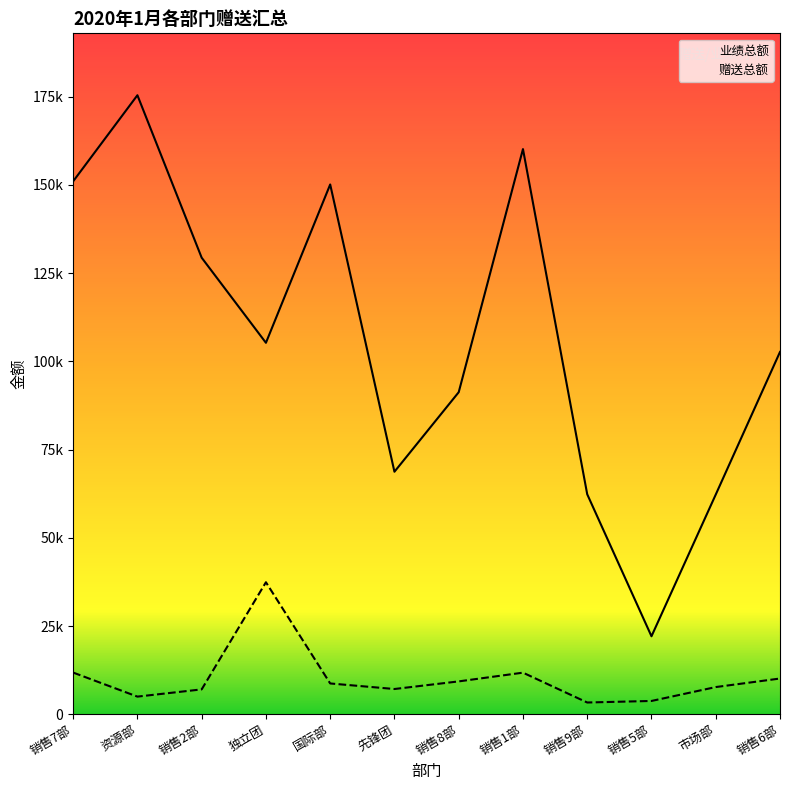

Is the value of 业绩总额 at 先锋团 greater than the value of 赠送总额 at 资源部?

Yes